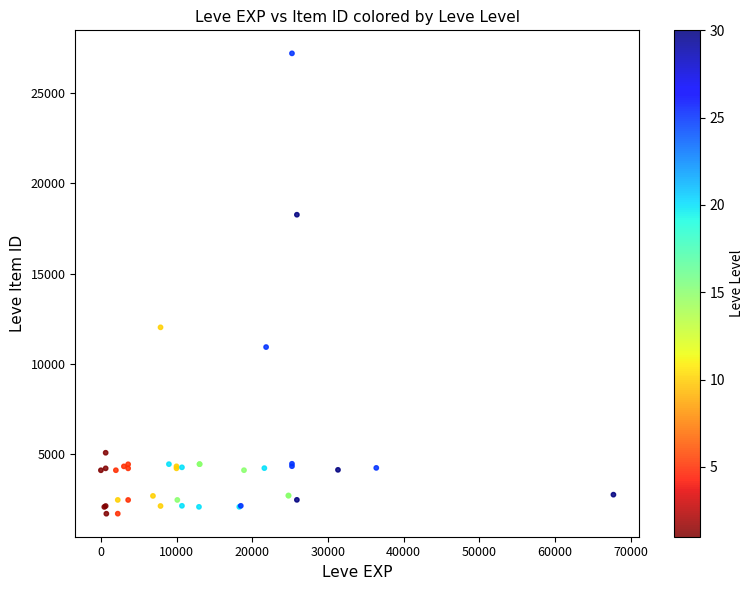

What Y value in the scatter plot is closest to 14448?

12018